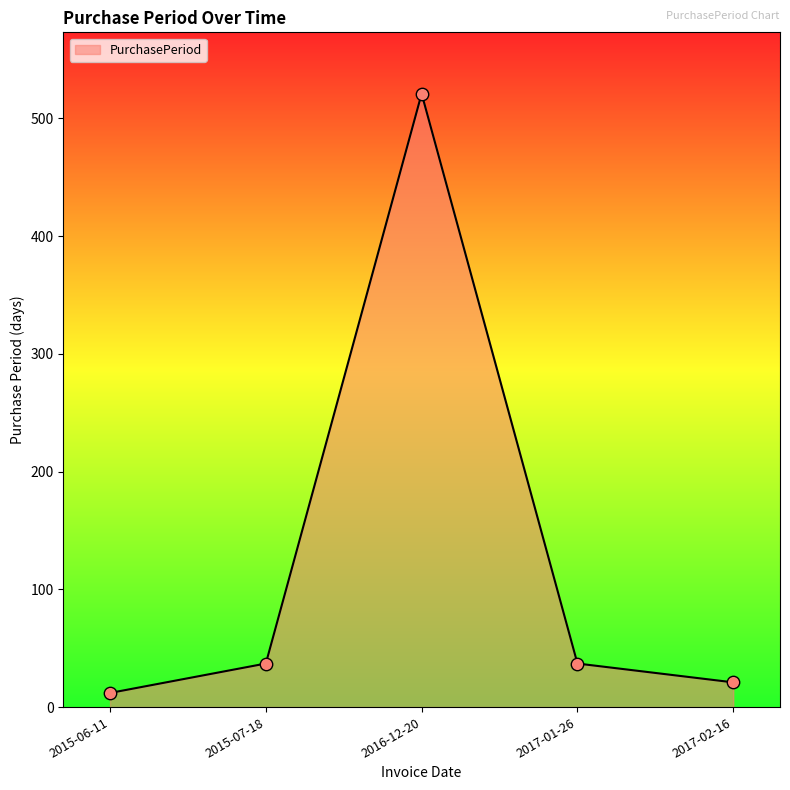

What is the change in value from 2015-06-11 to 2017-01-26?

+25